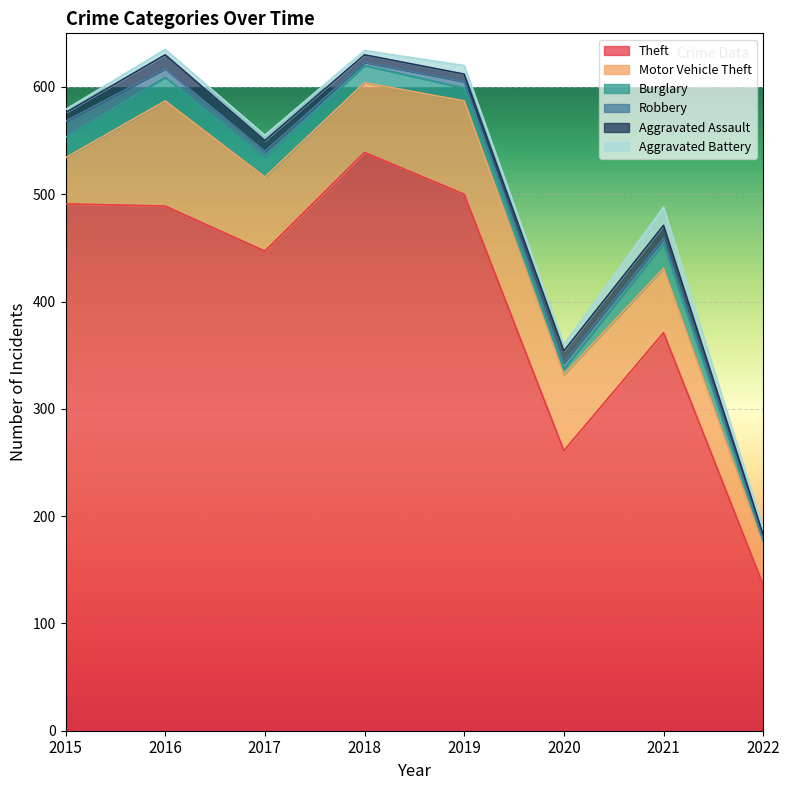

At how many categories does at least one series exceed 495?

2